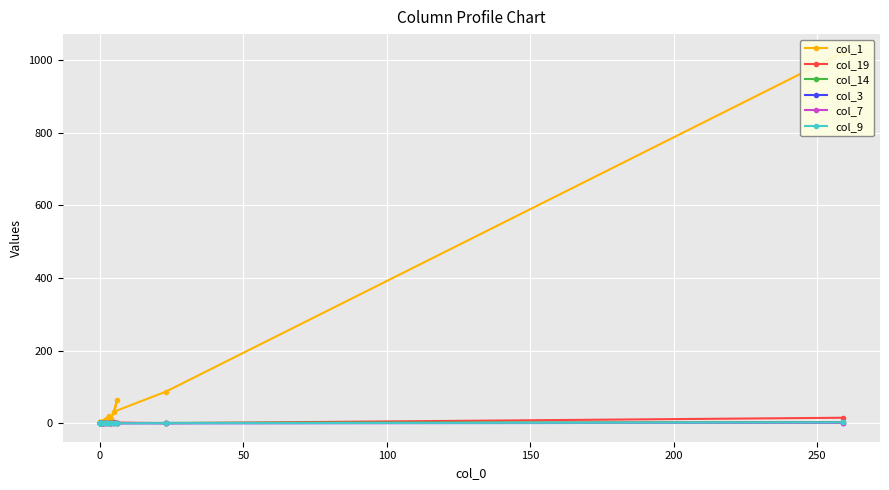

What is the maximum value for col_9?

2